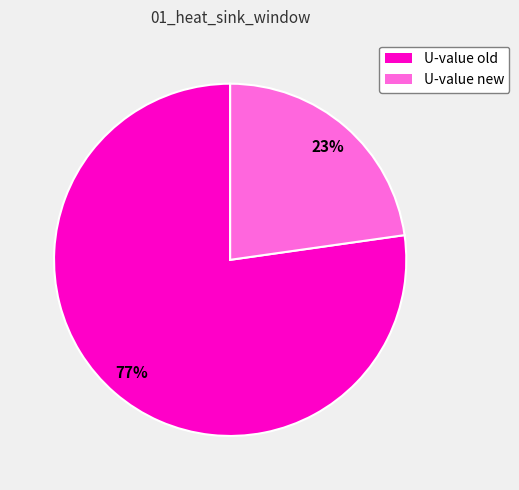

How many slices are in this pie chart?

2